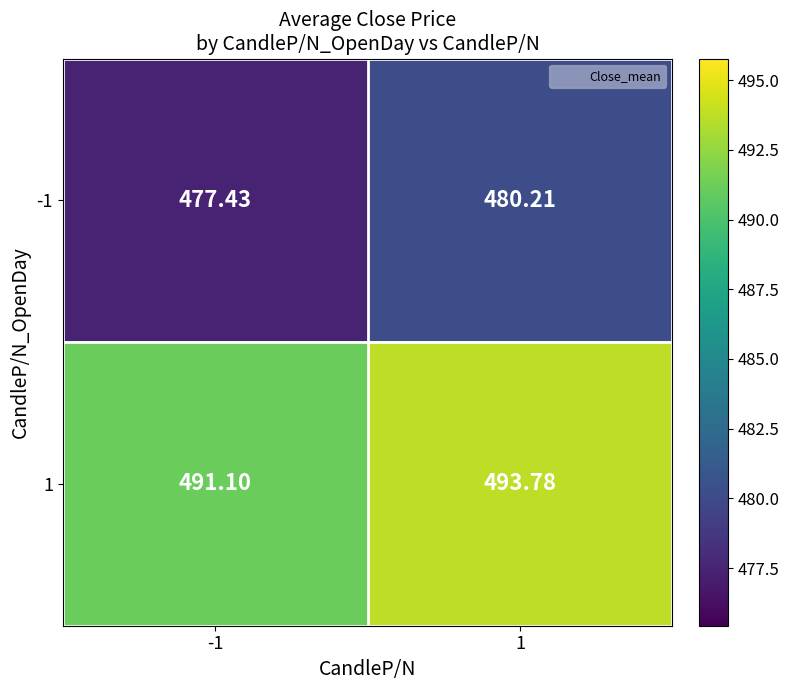

Which series has the largest total across all categories?

1